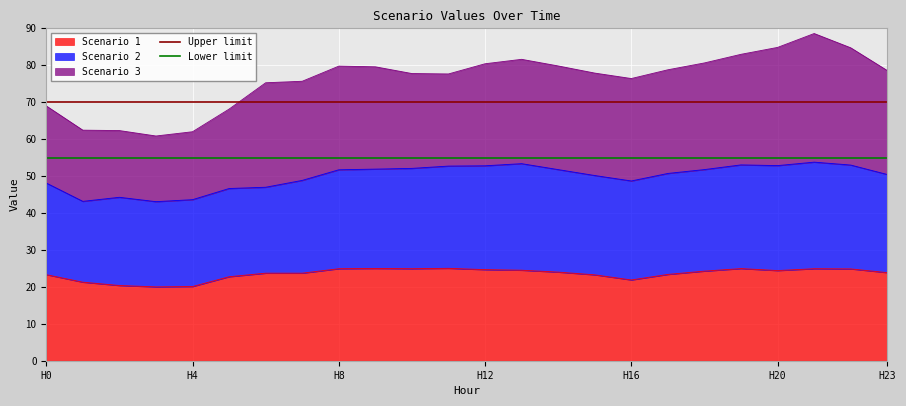

What is the minimum value for Scenario 1?

20.0